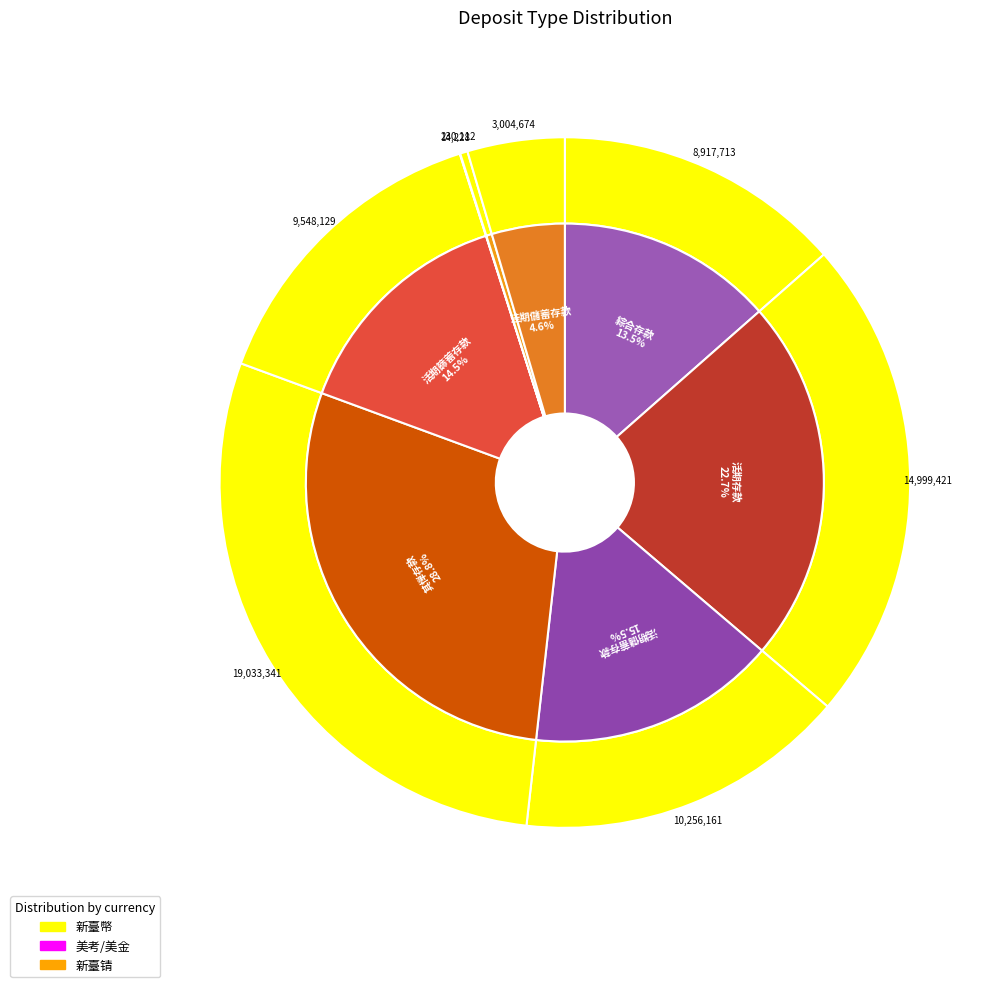

What is the total percentage of 綜合存款 and 其惮存款?

42.3%